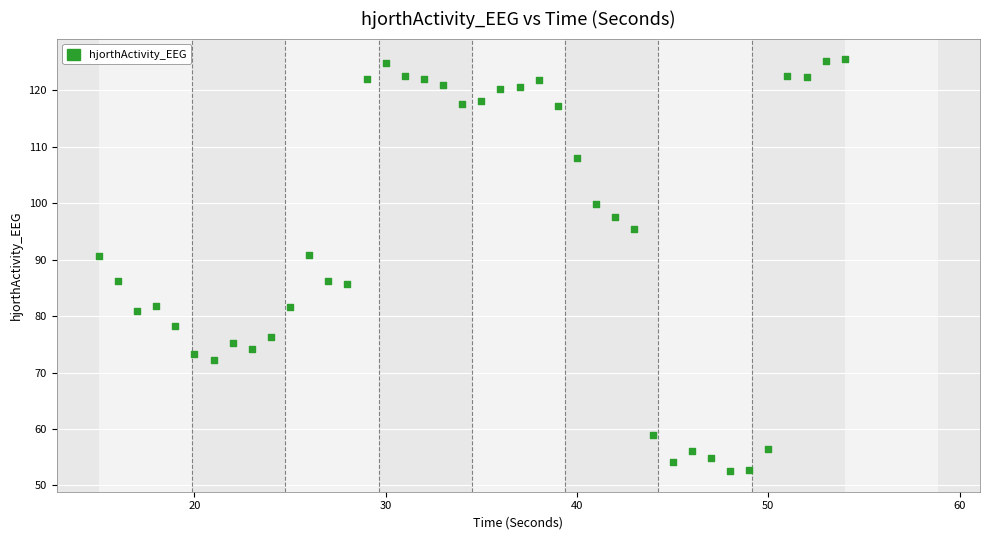

What is the range of Y values (max minus min)?

73.0